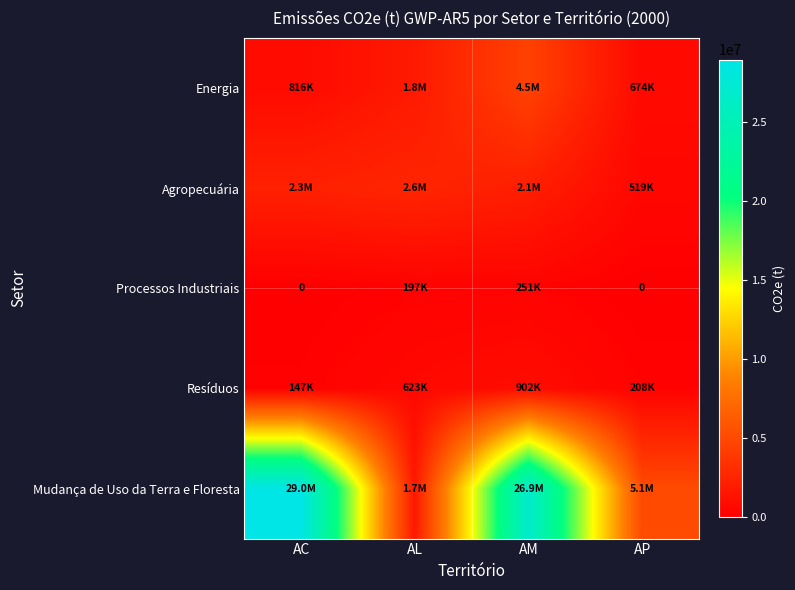

What is the total value across all series at AC?

32216463.0